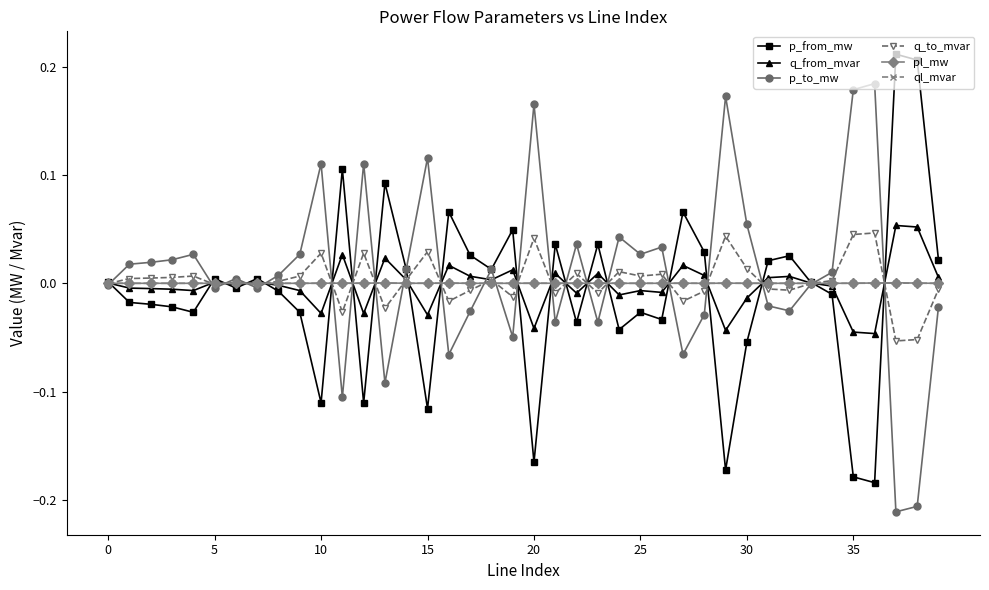

Which series has the largest total across all categories?

p_to_mw